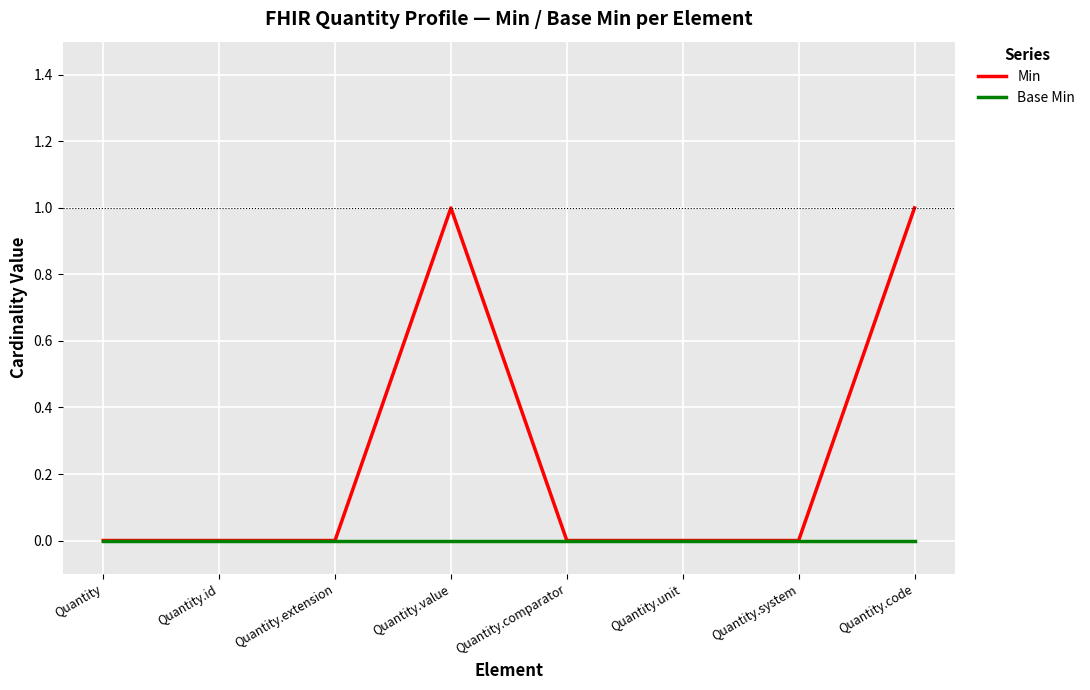

What is the difference between the highest and lowest values at Quantity.value?

1